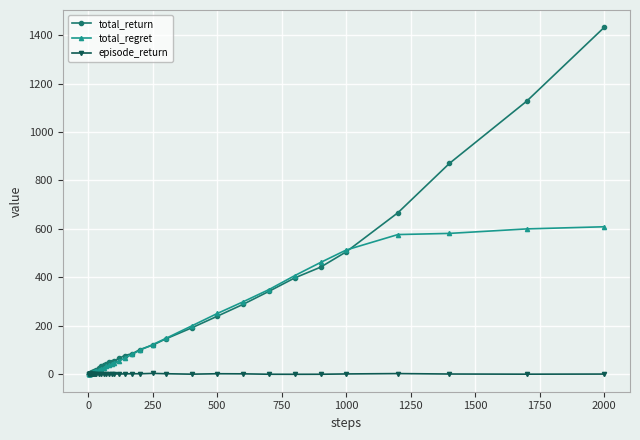

Does the chart have visible grid lines?

Yes